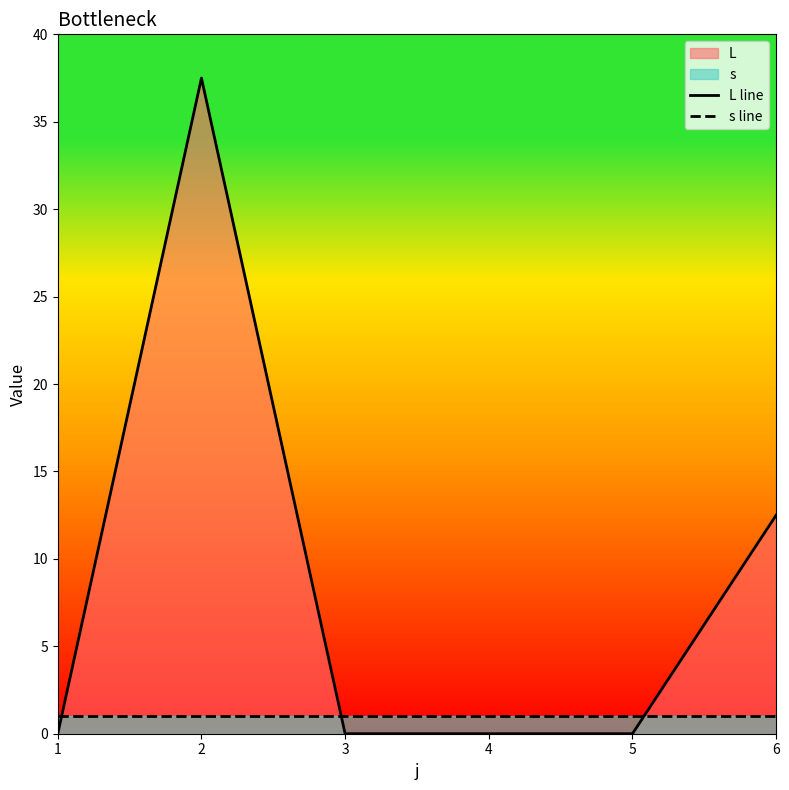

Does the chart display data point markers on the line(s)?

No